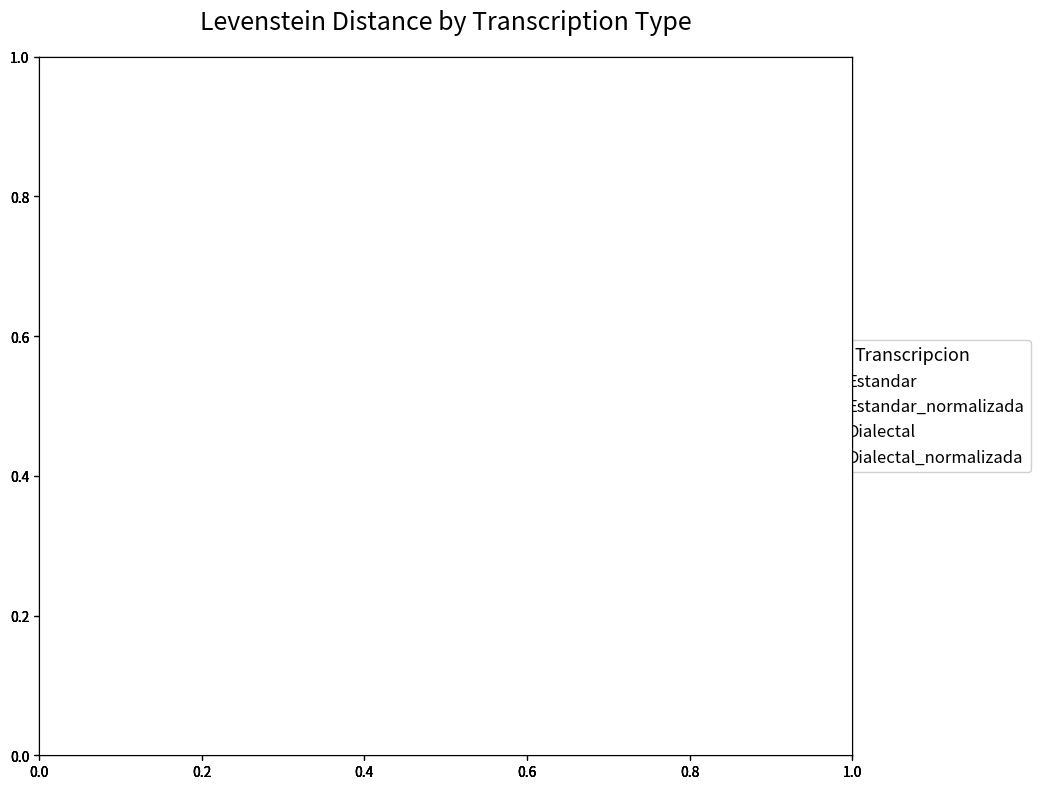

Is there any slice that represents more than half of the pie?

No